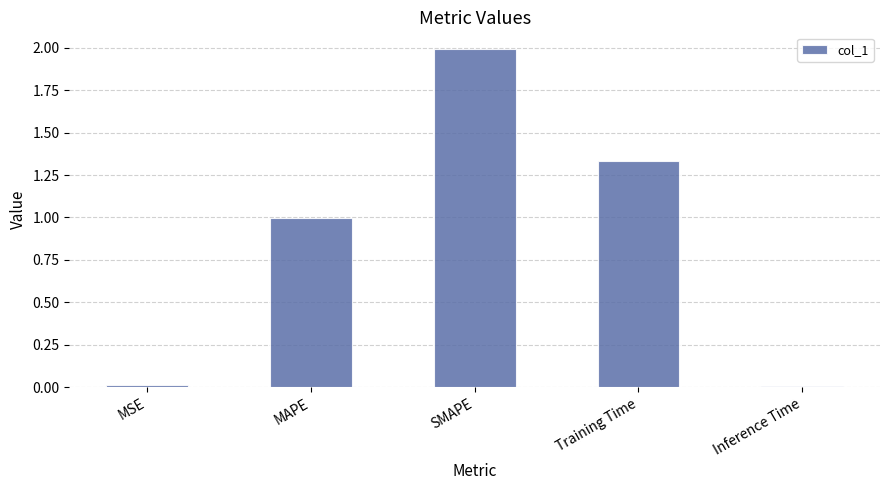

The value at MSE is 0.0. True or false?

True